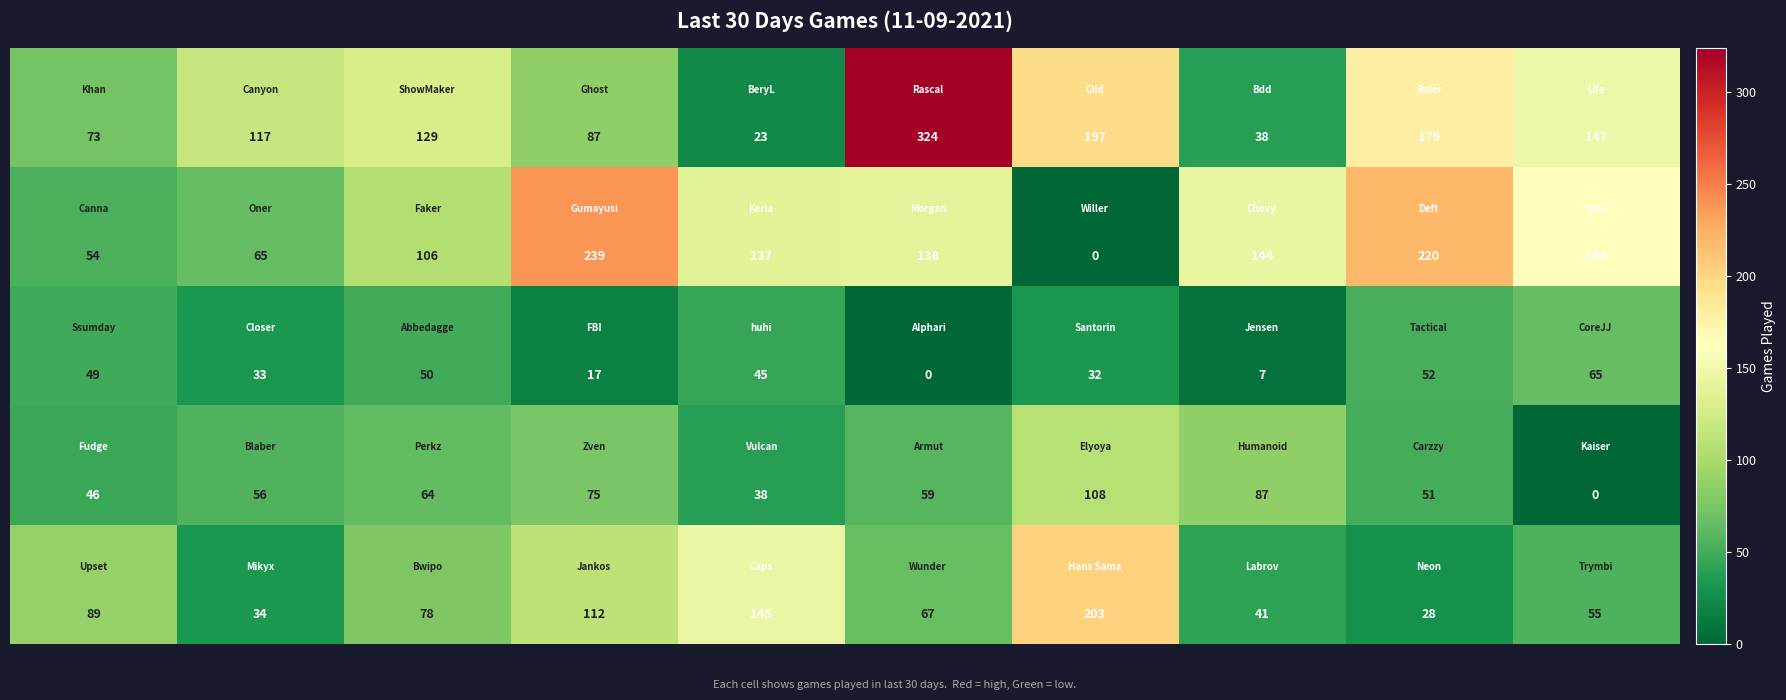

How many distinct data groups are displayed?

5